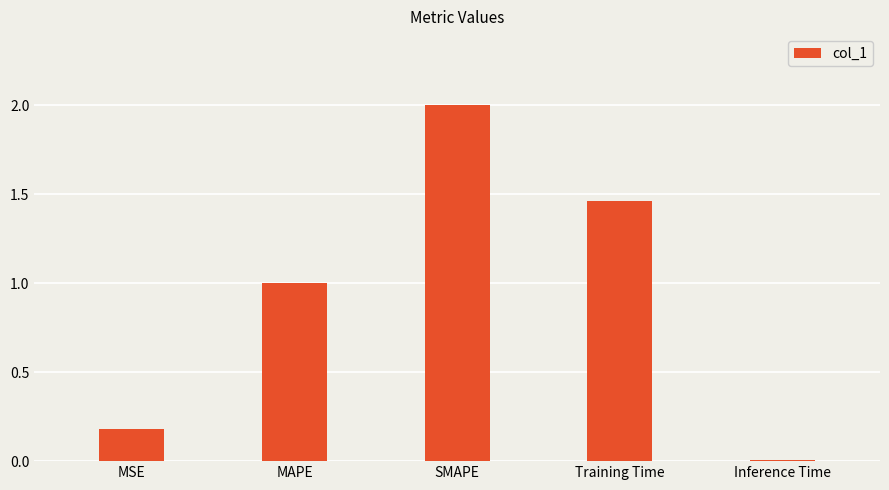

True or false: the data shows 0.4 at MAPE.

False